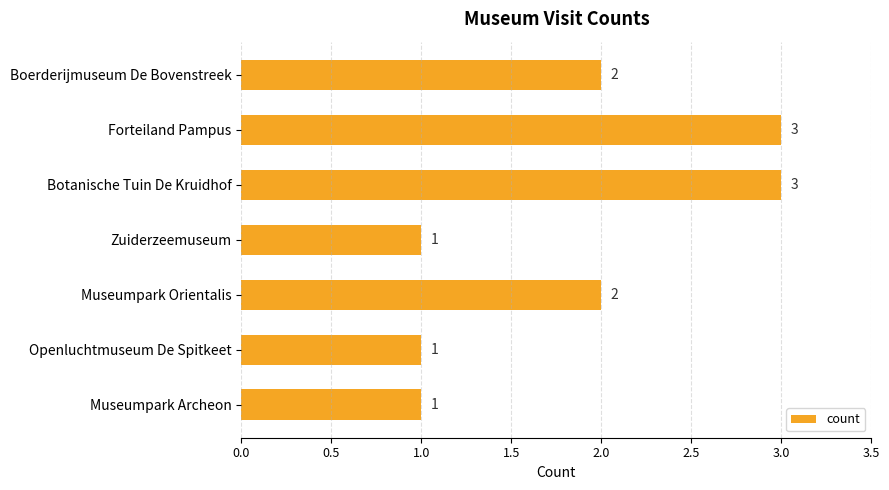

How many series are shown in this chart?

1